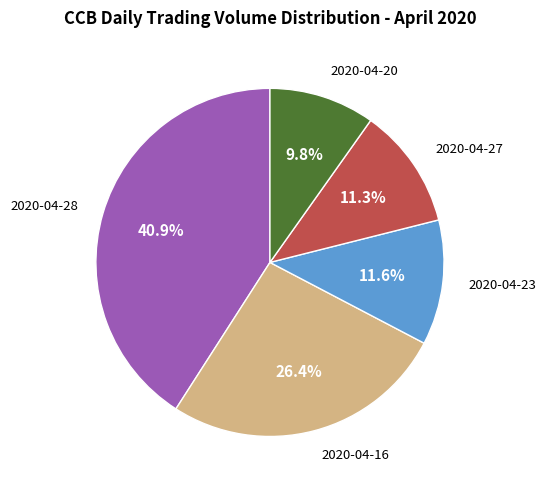

Is there any slice that represents more than half of the pie?

No